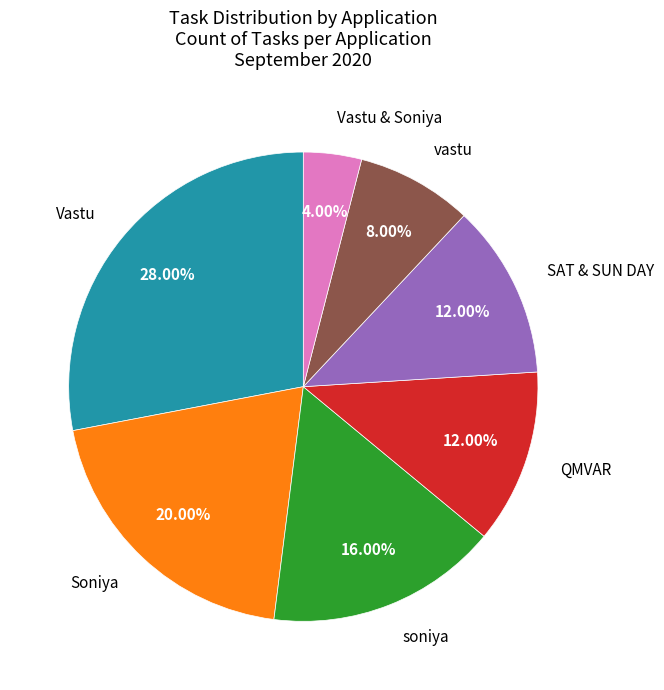

Is there any slice that represents more than half of the pie?

No